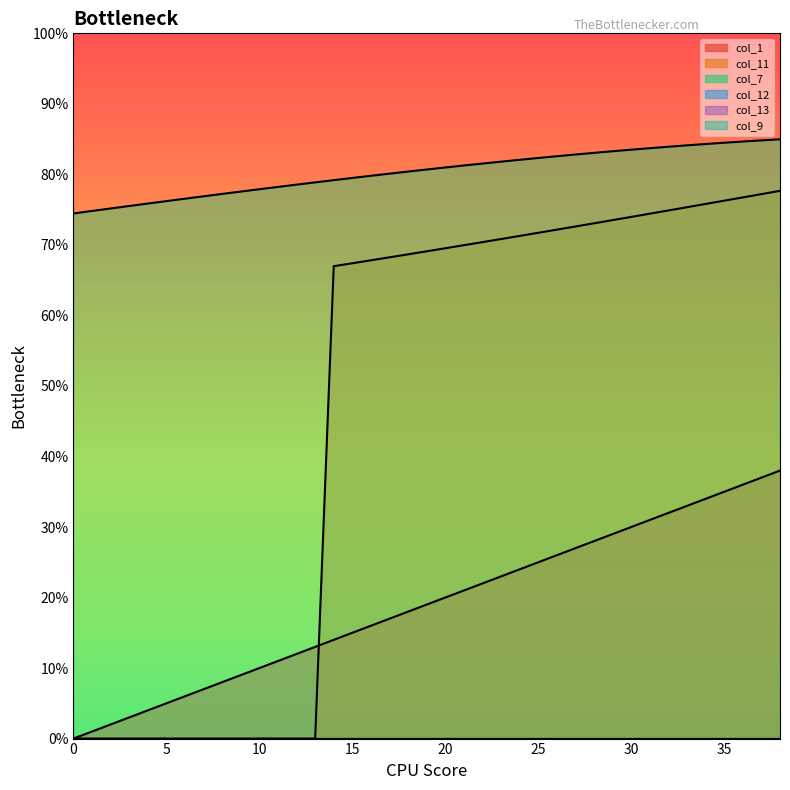

Between 11 and 36, which is larger?

36